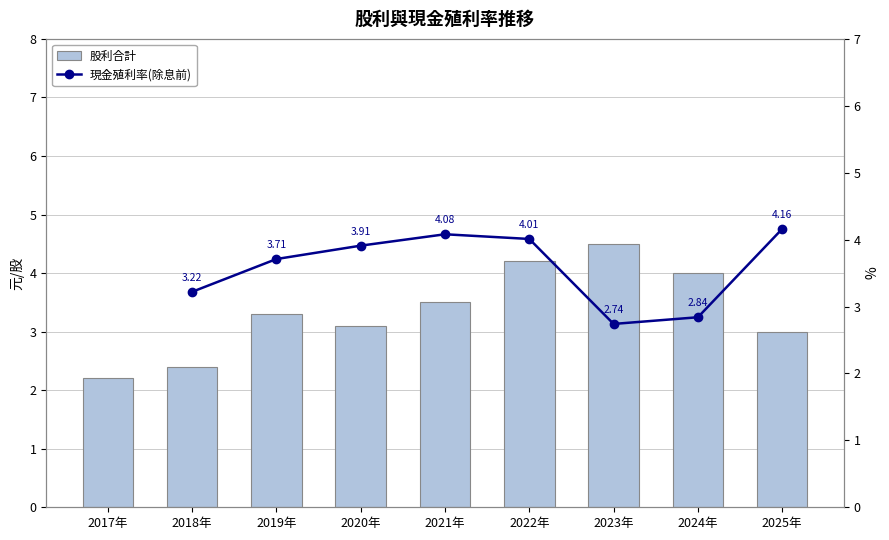

List the labels in order of value, largest first.

2023年, 2022年, 2024年, 2021年, 2019年, 2020年, 2025年, 2018年, 2017年